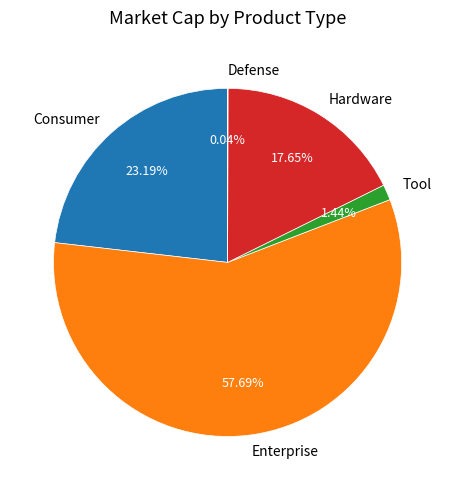

What is the largest slice in the pie chart?

Enterprise